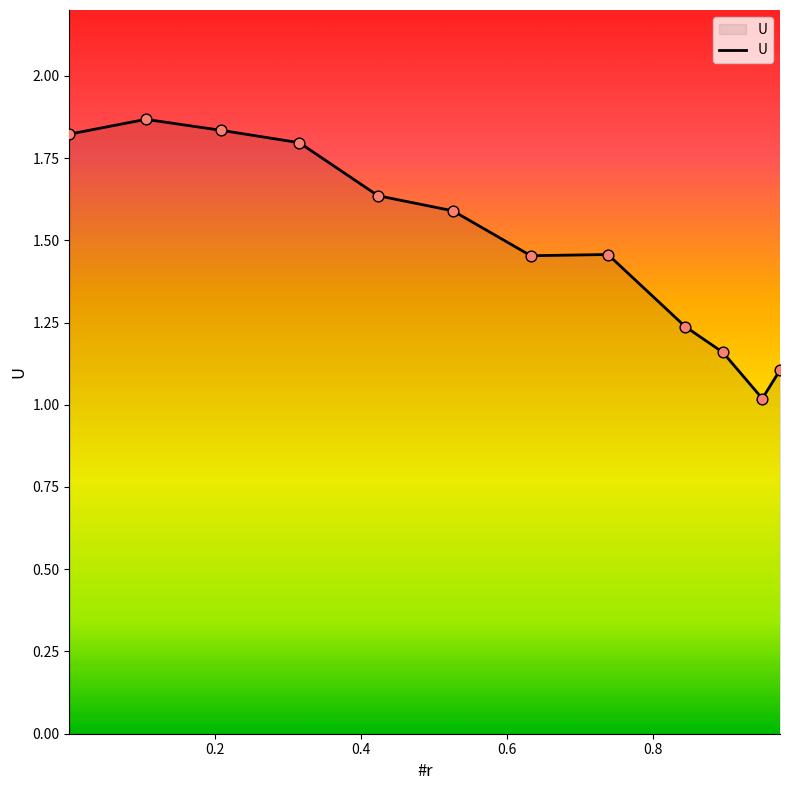

What is the minimum value shown in the chart?

1.0